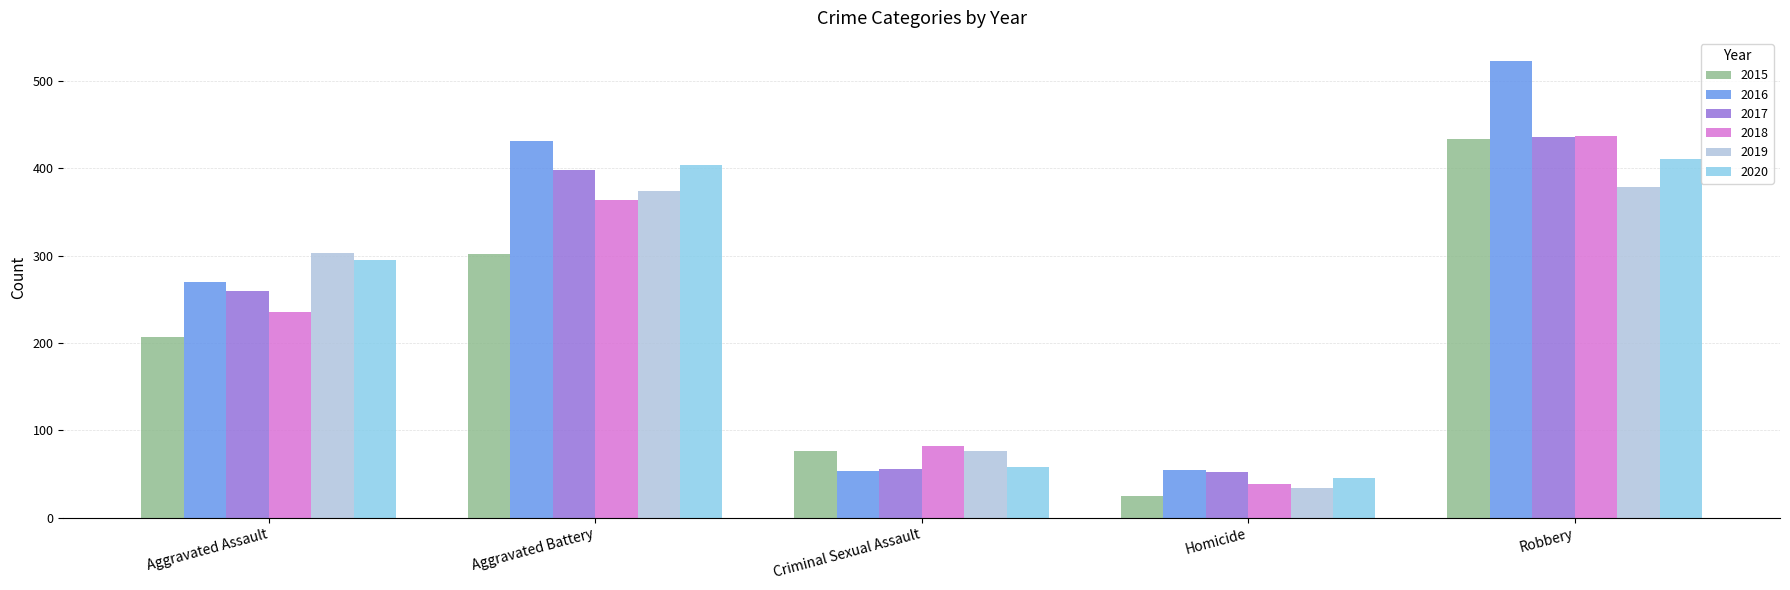

What is the label of the 3rd bar from the left?

Criminal Sexual Assault